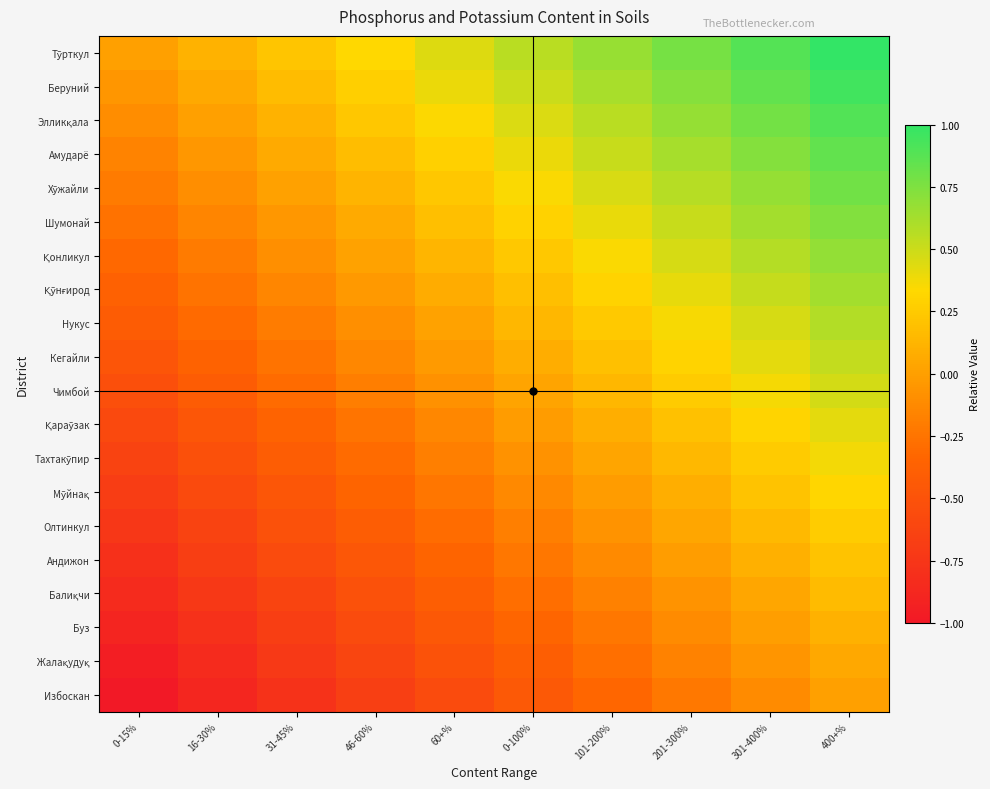

What is the total value across all series at 0-15%?

-10.0